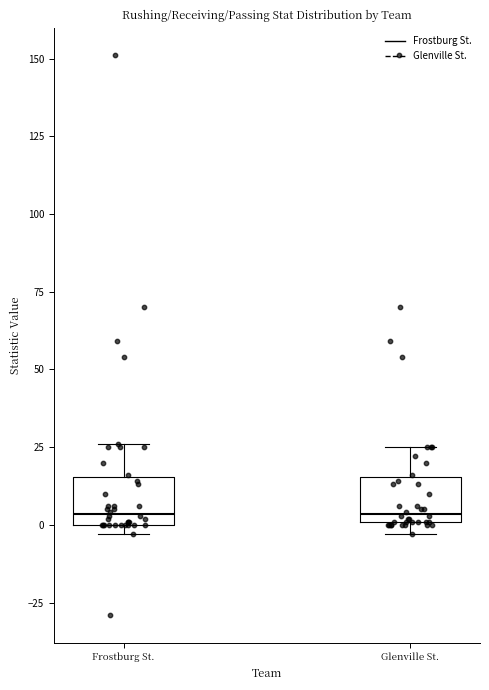

Reading left to right, read every box against the y-axis: the position of its median line, the range the box covers, and the ends of its whiskers. The values are not printed on the chart, so give them approximately, as read against the axis.

Frostburg St.: median 5, box 0 to 15, whiskers -5 to 25
Glenville St.: median 5, box 0 to 15, whiskers -5 to 25